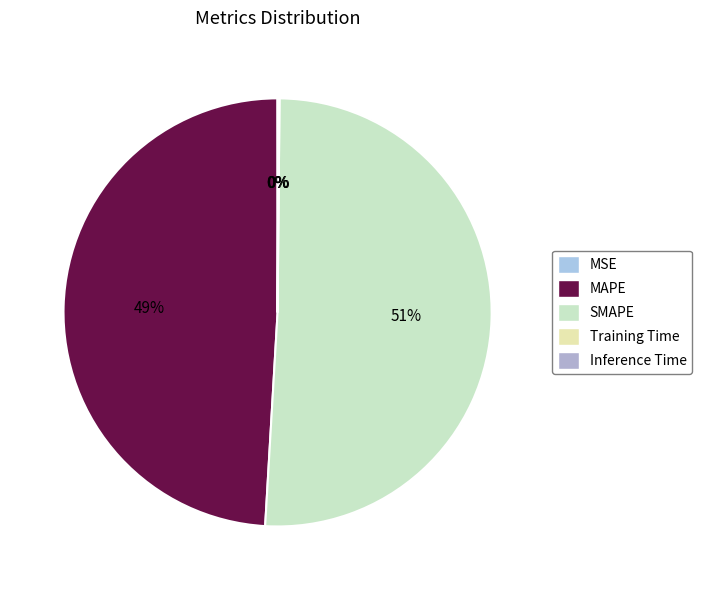

Count the number of slices in the pie.

5